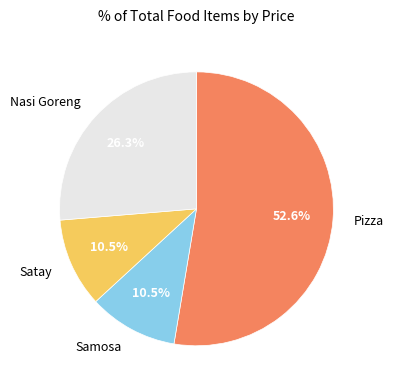

Is there any slice that represents more than half of the pie?

Yes